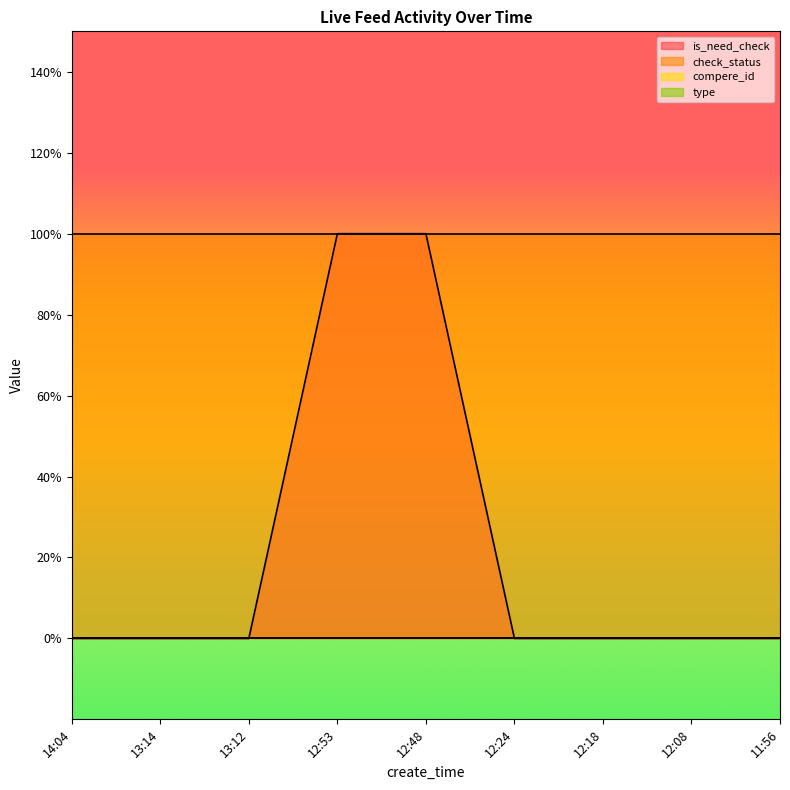

Which series has the largest range (max minus min)?

is_need_check